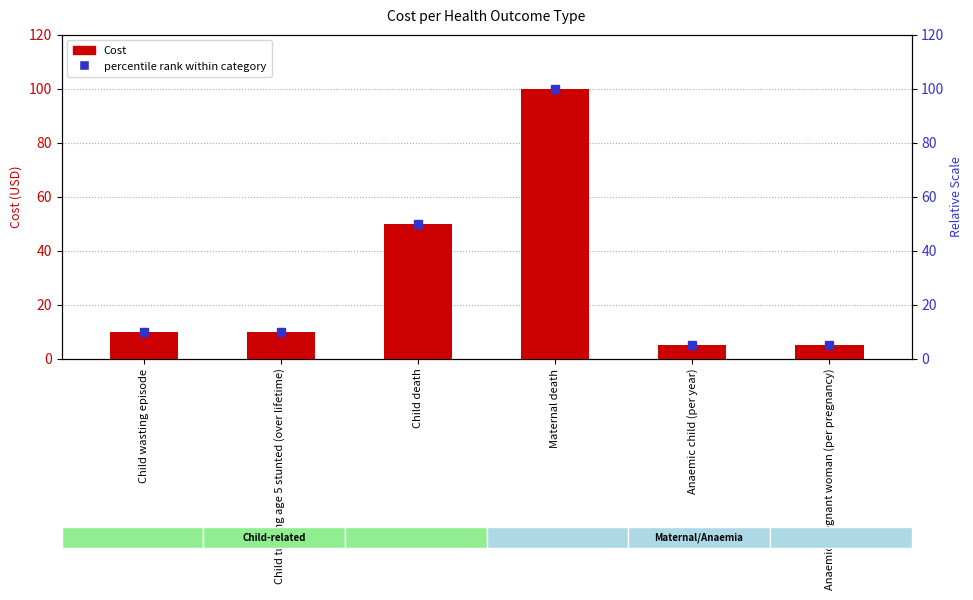

How many bars are there in total?

6